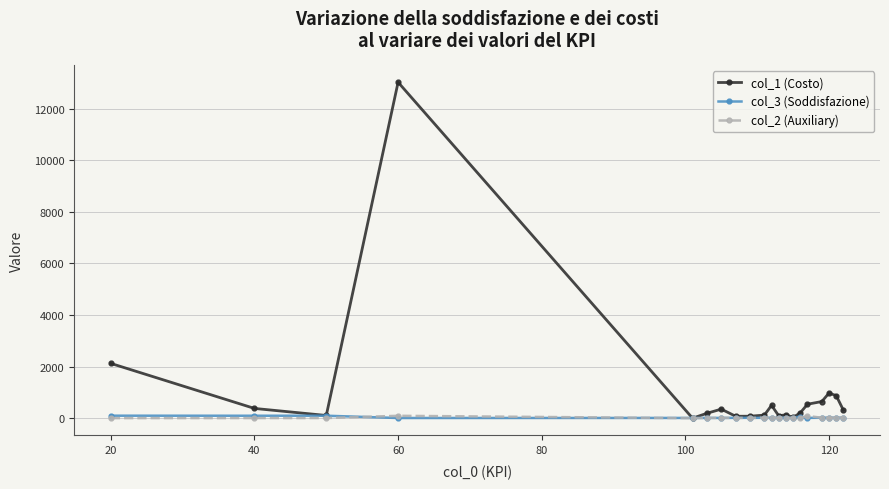

Which series has the widest spread of values?

col_1 (Costo)